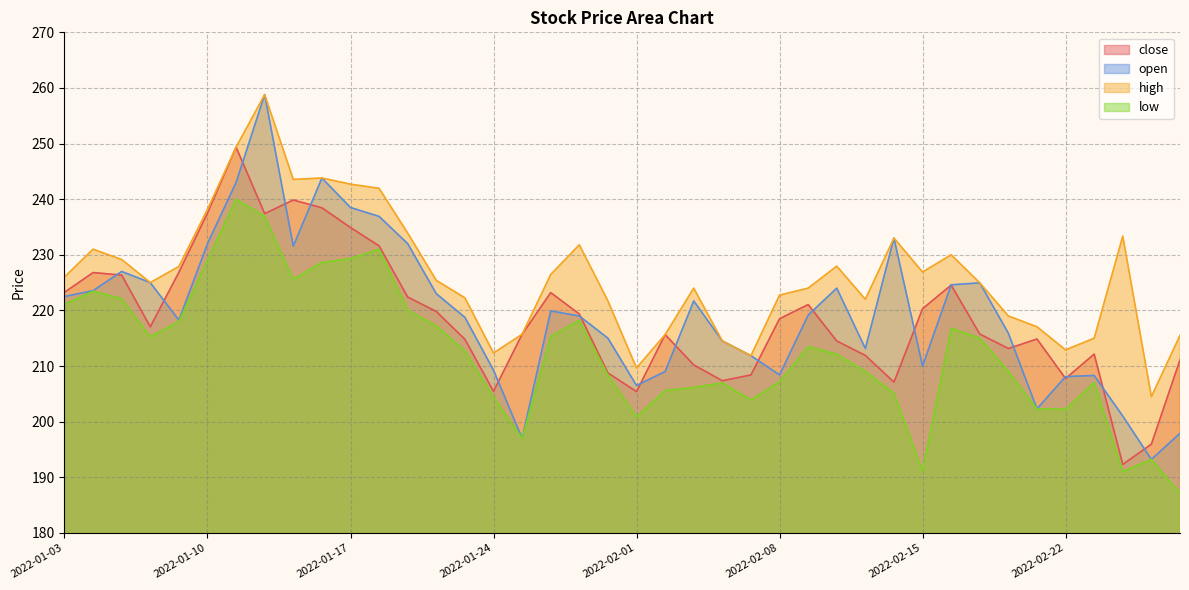

How many categories are shown in the chart?

40